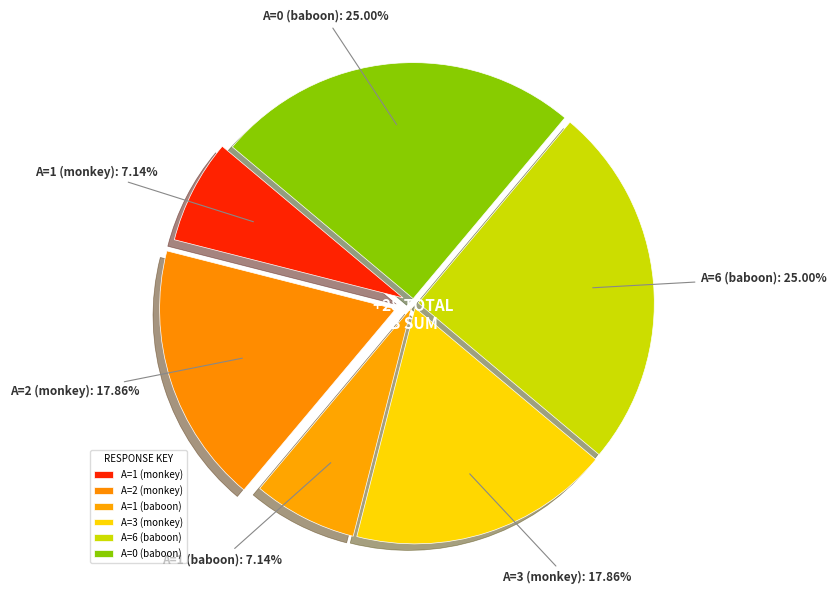

Which has a higher value, A=1 (baboon) or A=6 (baboon)?

A=6 (baboon)